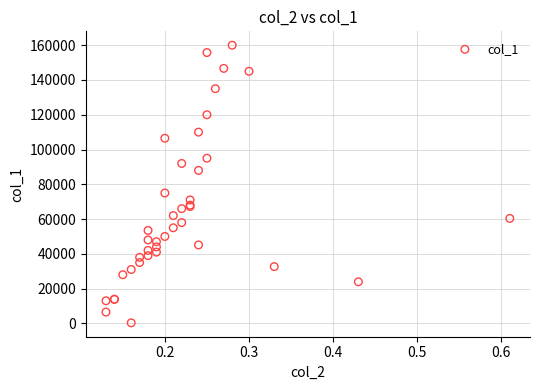

What Y value in the scatter plot is closest to 80160?

75000